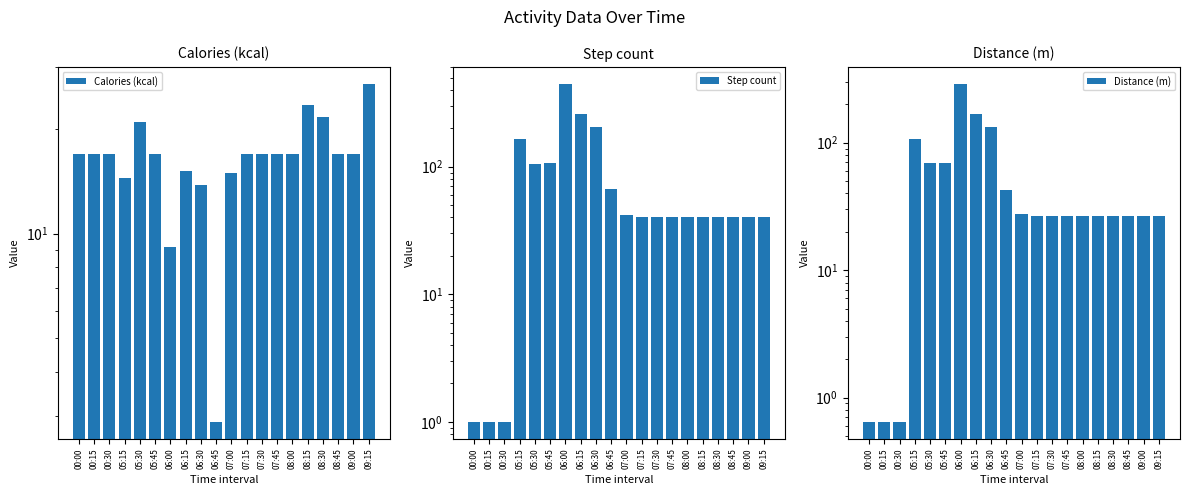

What is the value of the Distance (m) bar at the 8th from the left?

169.0